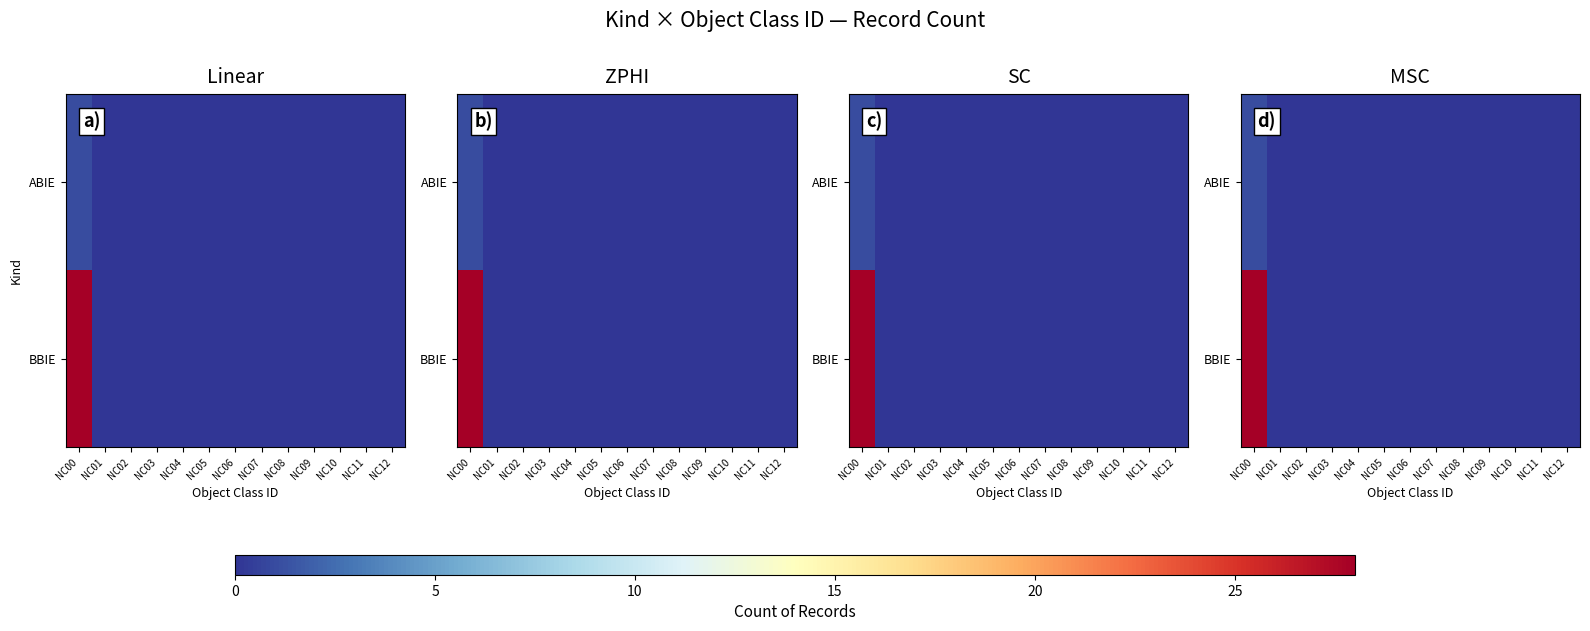

Is it true that BBIE equals 0 at NC05?

True